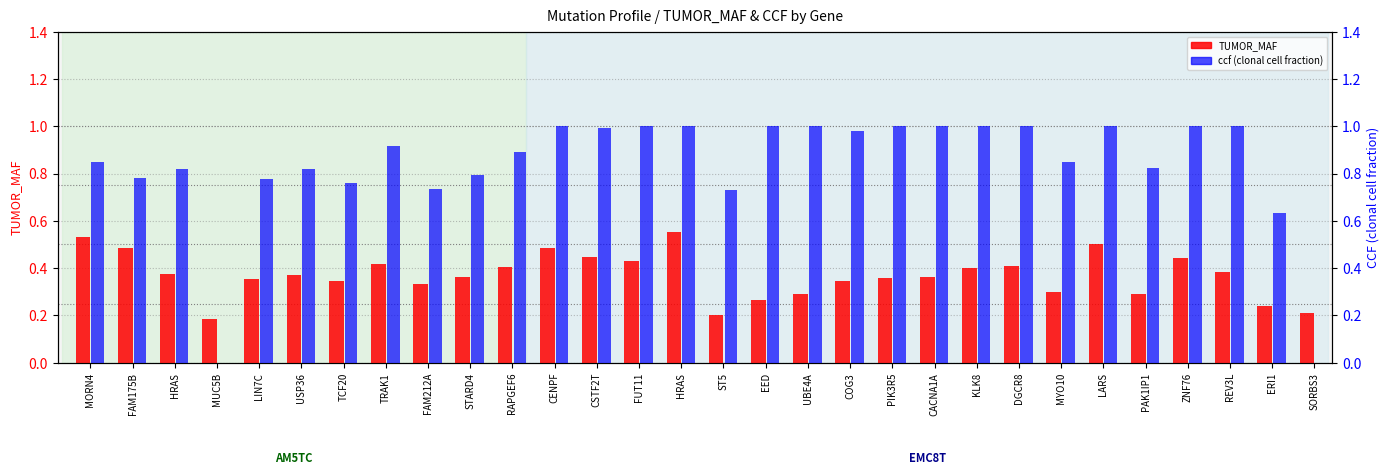

The value of TUMOR_MAF at DGCR8 is 0.4. True or false?

True